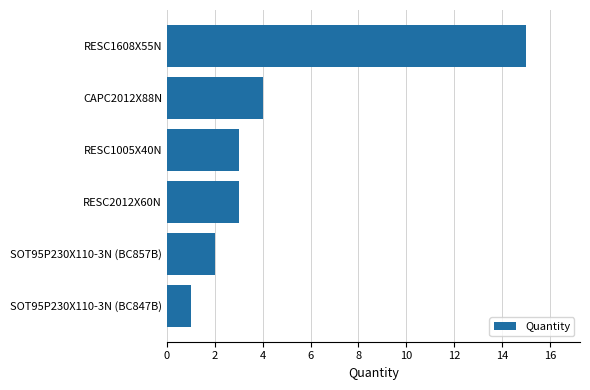

Does the chart contain any negative values?

No